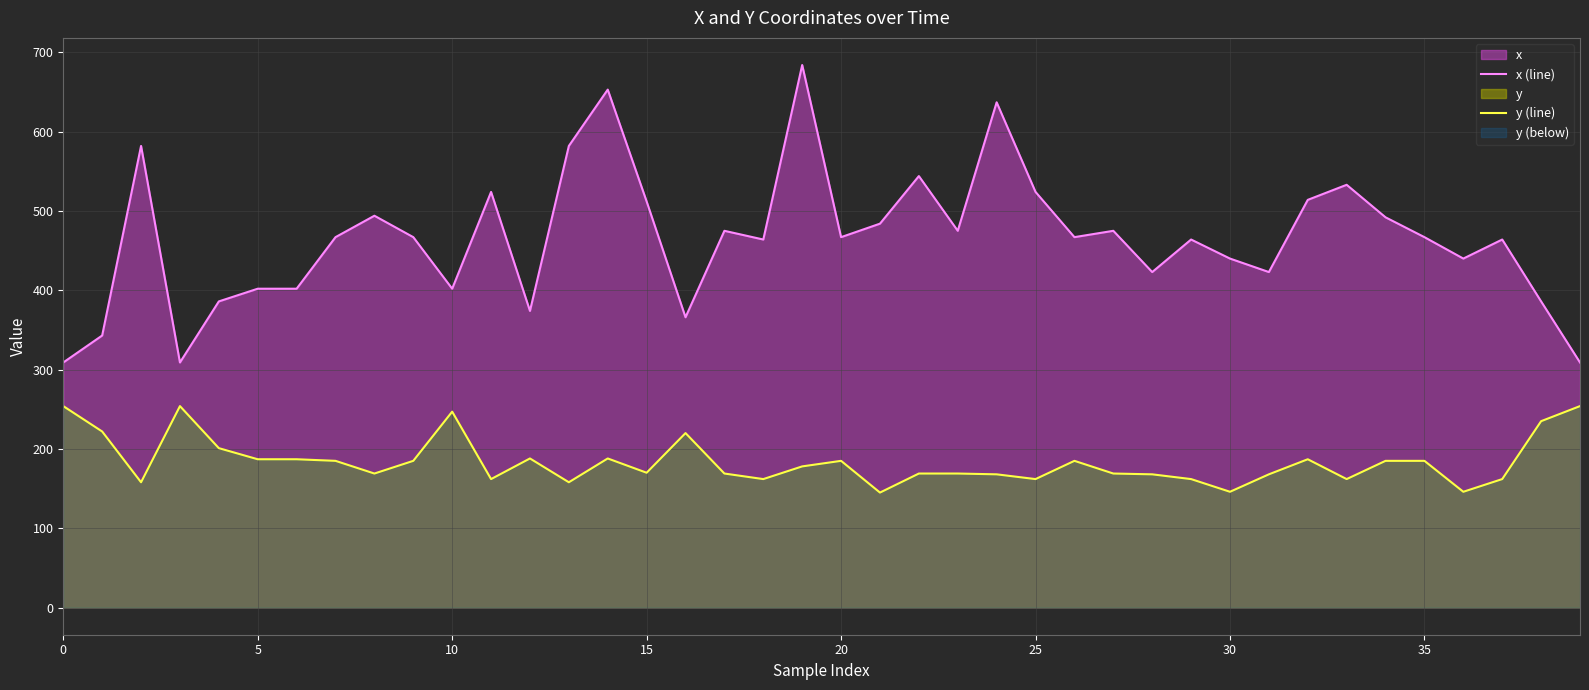

Rank the series by their maximum value, from lowest to highest.

y (line), x (line)